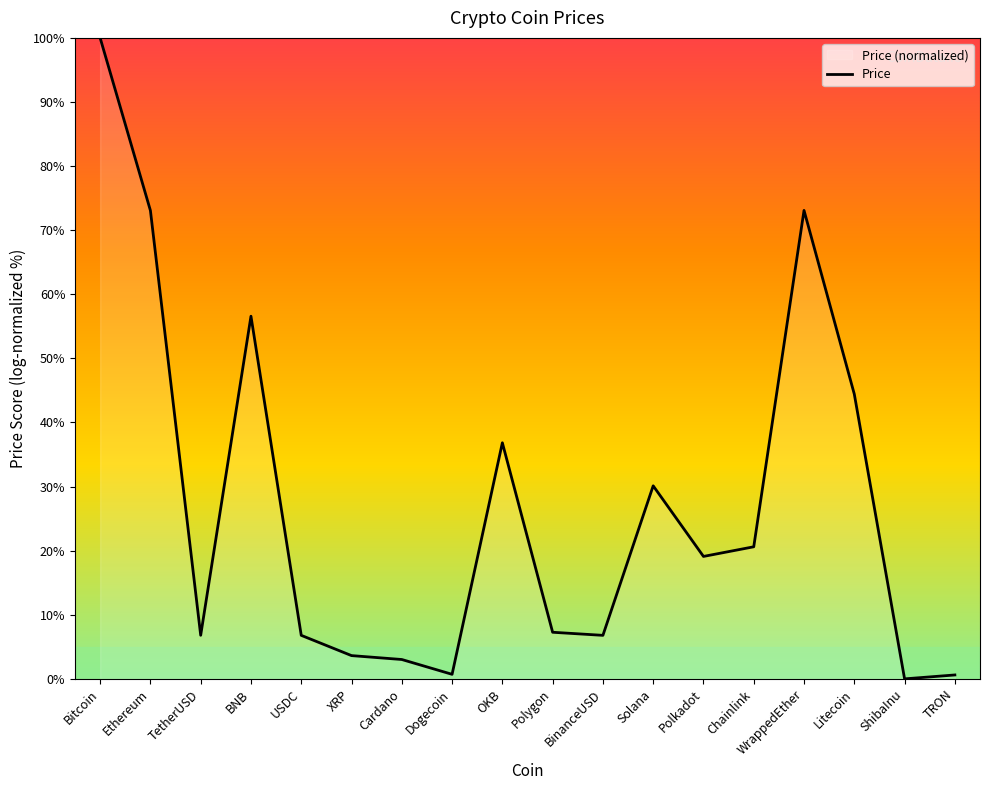

At which label is the value closest to 50?

Litecoin